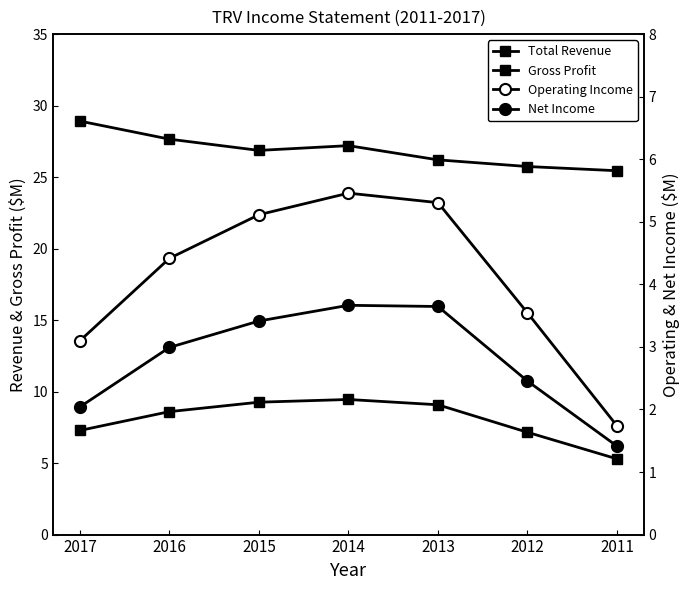

True or false: Total Revenue and Operating Income cross at least once.

False